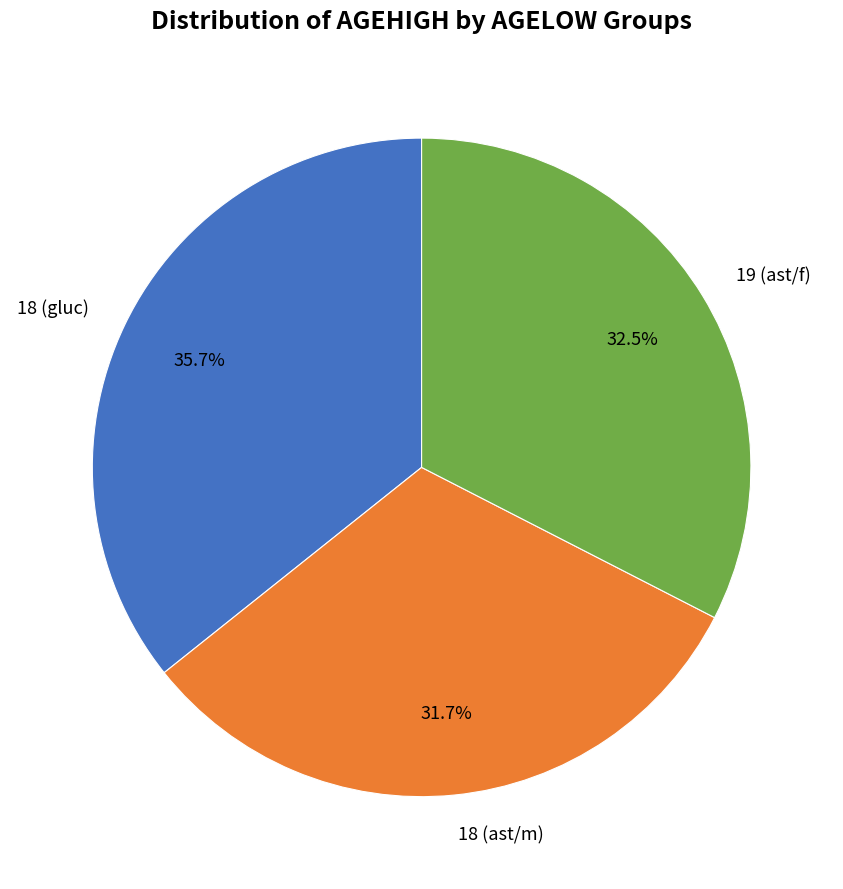

True or false: 18 (ast/m) accounts for 32% of the total.

True